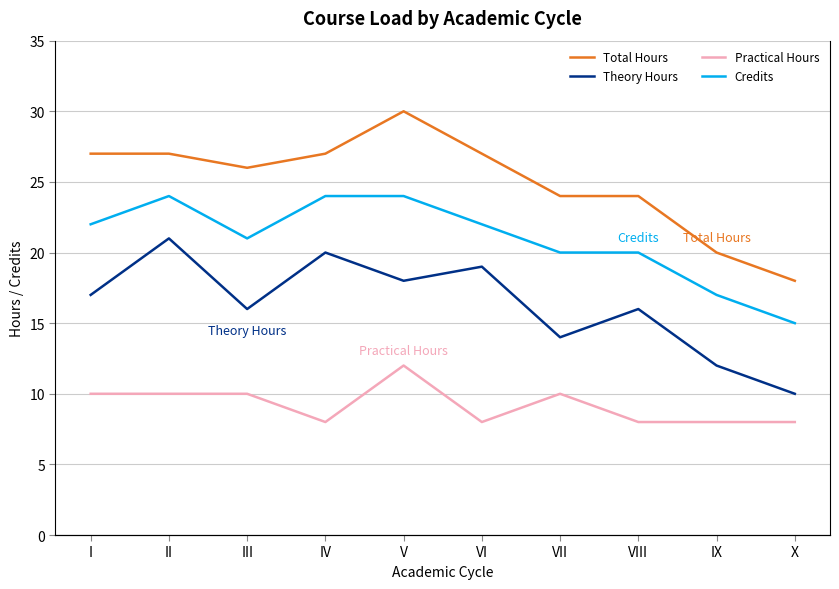

What is the minimum value for Practical Hours?

8